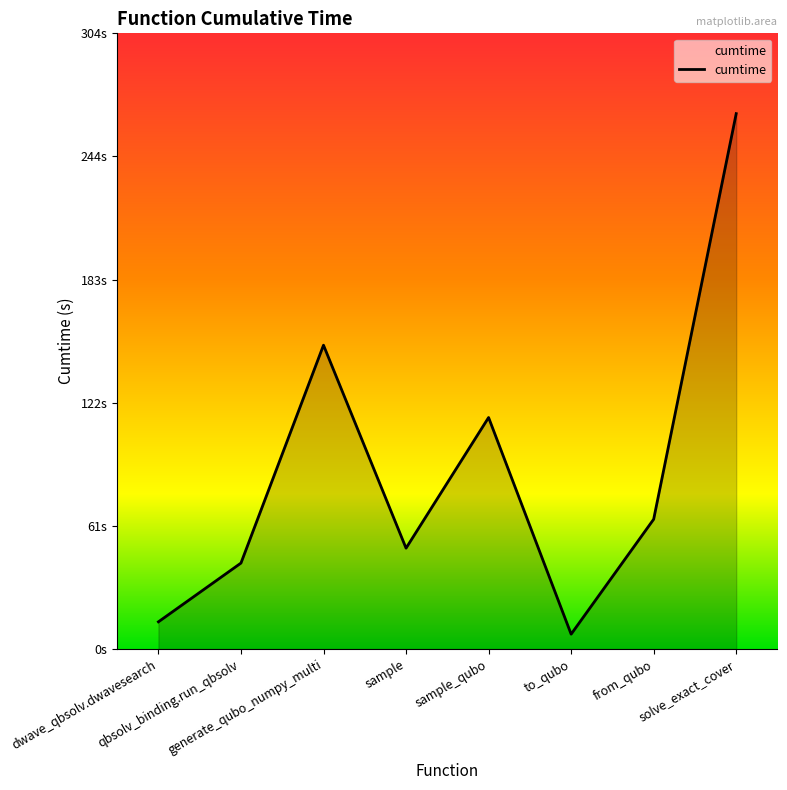

At which category does the chart reach its peak across all series?

solve_exact_cover